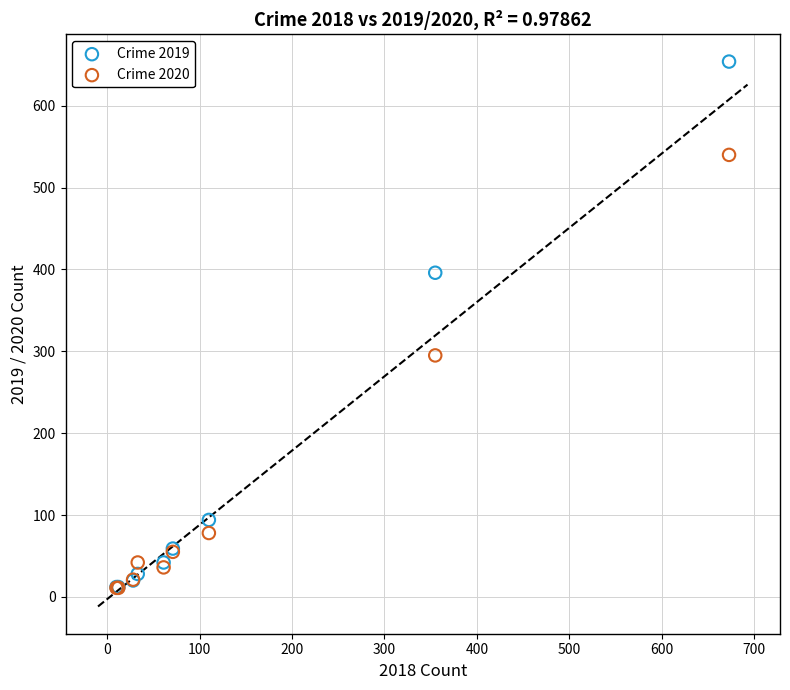

What are all the series names shown in the legend?

Crime 2019, Crime 2020